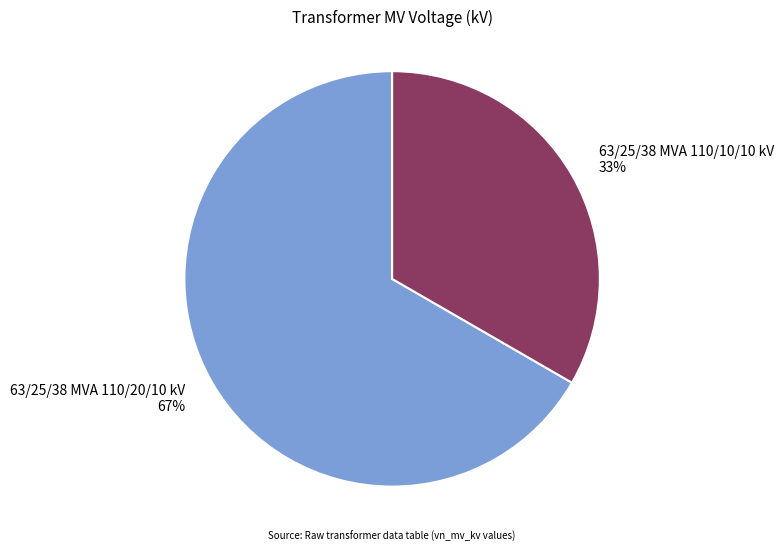

Is the sum of 63/25/38 MVA 110/10/10 kV and 63/25/38 MVA 110/20/10 kV greater than half?

Yes